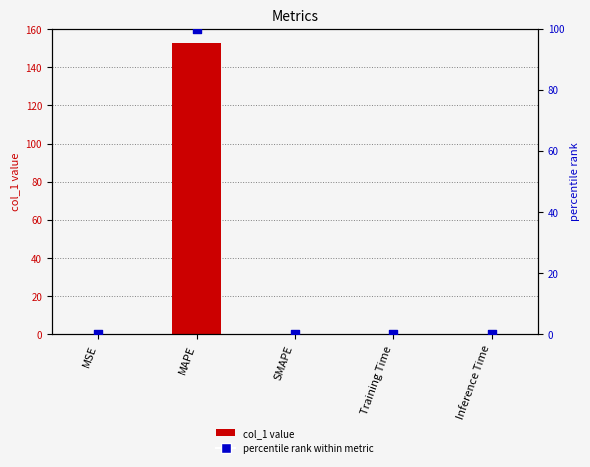

Which series reaches the maximum Y coordinate?

col_1 value